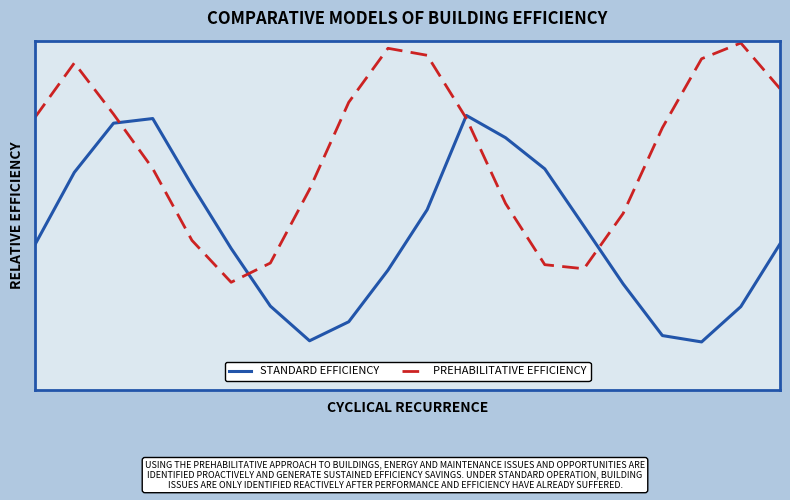

What is the average value of the STANDARD EFFICIENCY series?

0.5